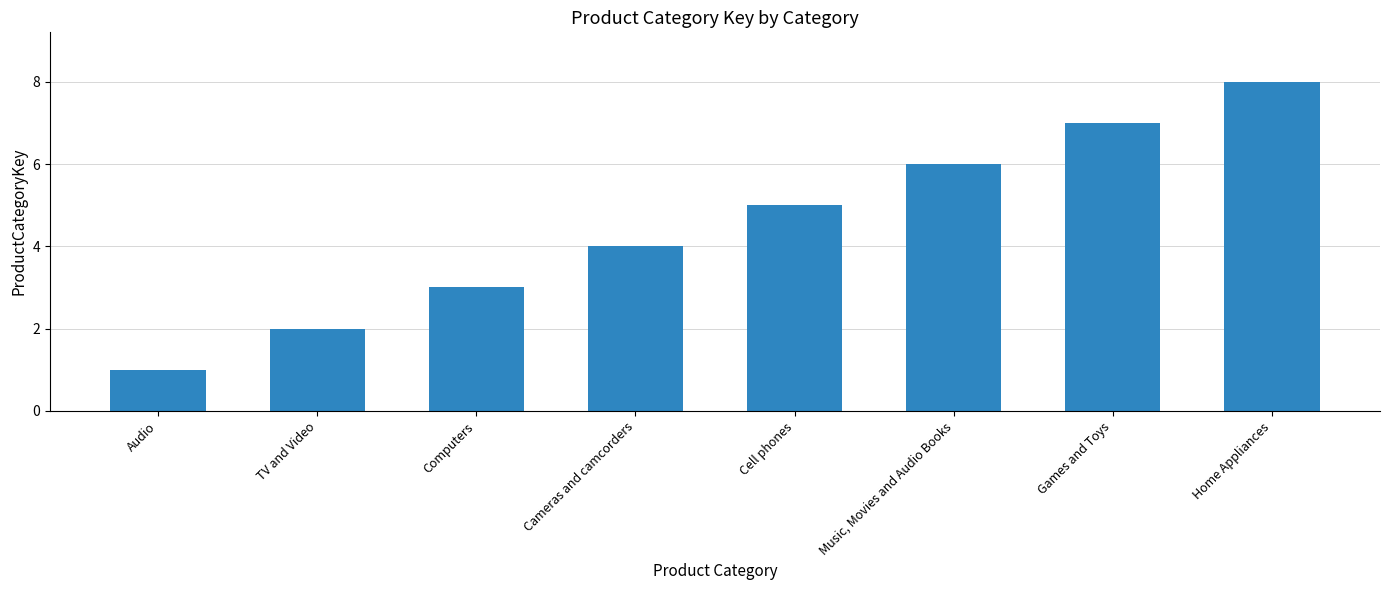

How many values are below 5?

4